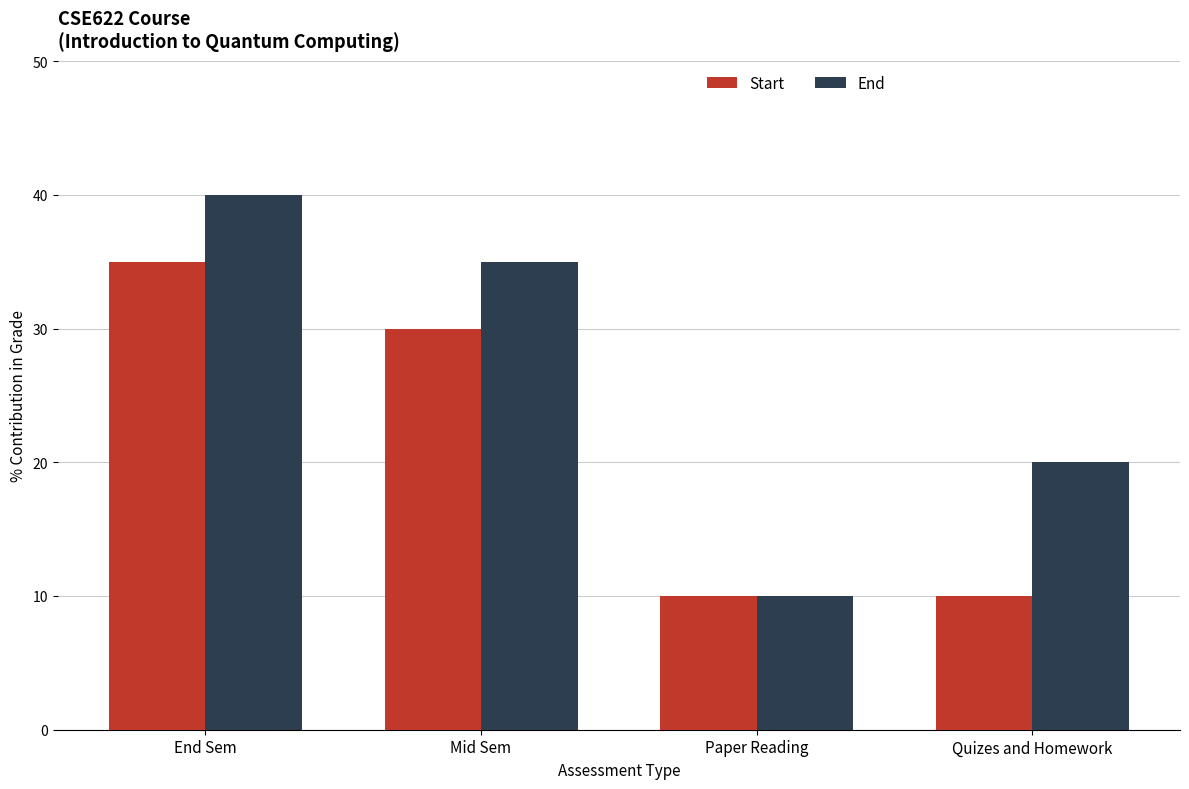

What is the greatest value displayed?

40